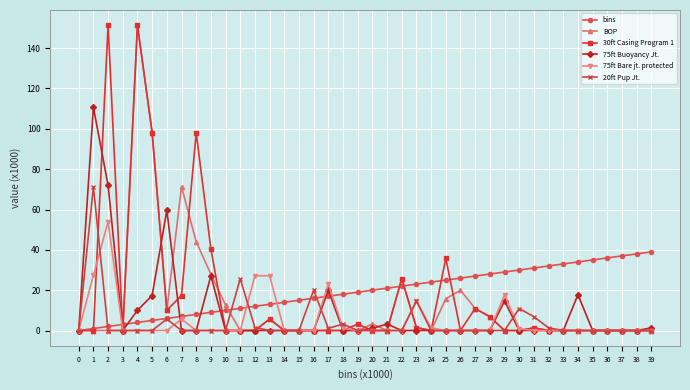

What is the highest value of the 75ft Buoyancy Jt. series?

110.7